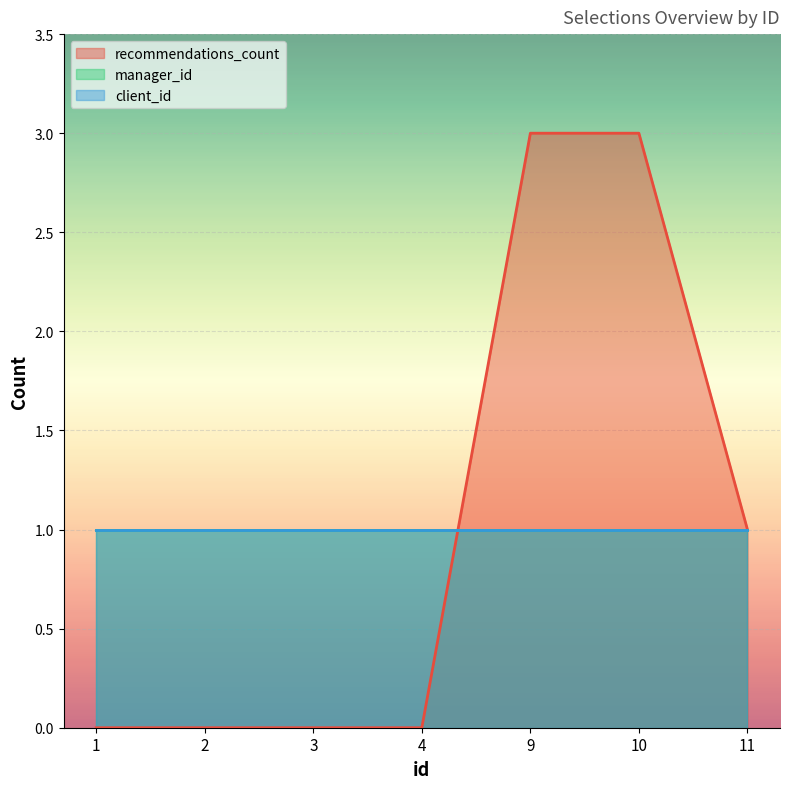

Read the recommendations_count value at 11.

1